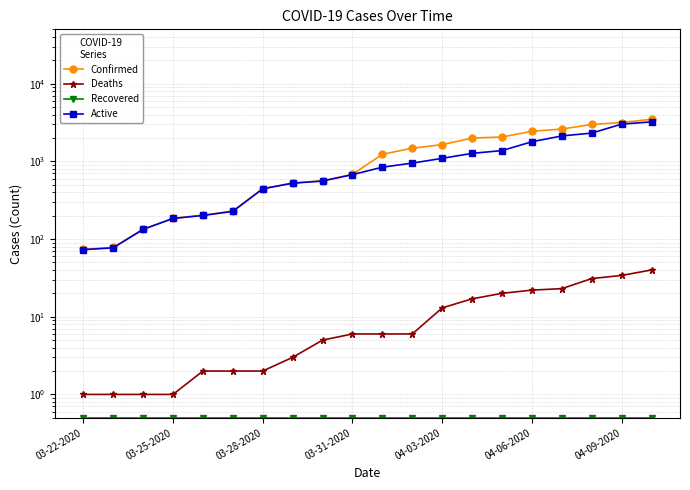

True or false: Deaths and Confirmed intersect in this chart.

False